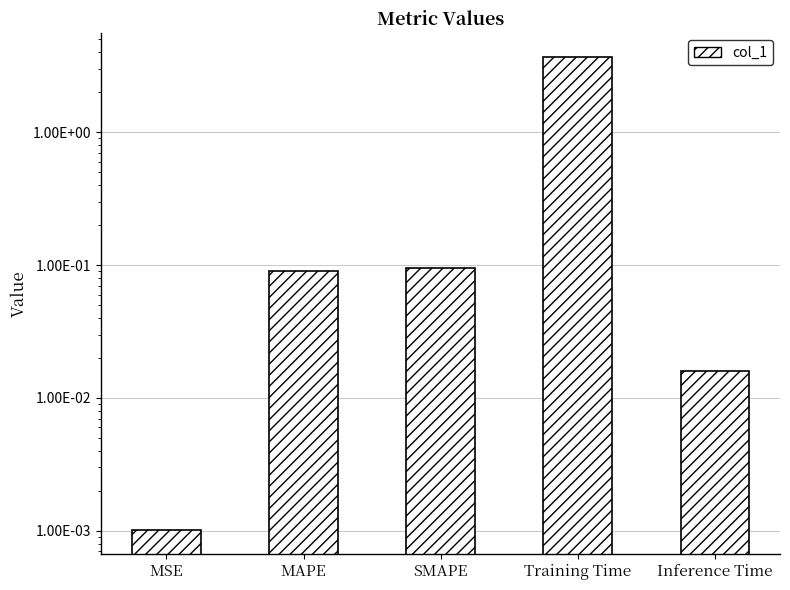

Which has a higher value, MSE or SMAPE?

SMAPE